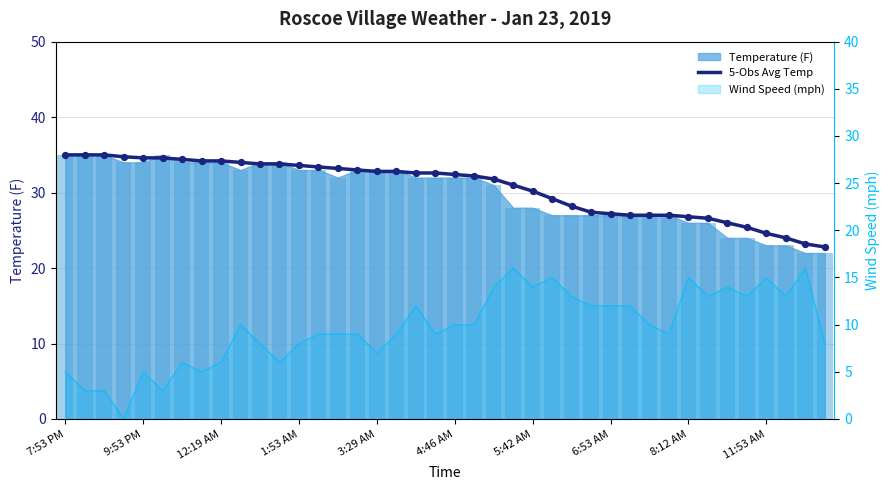

What is the change in value from 3:29 AM to 39?

-11.8